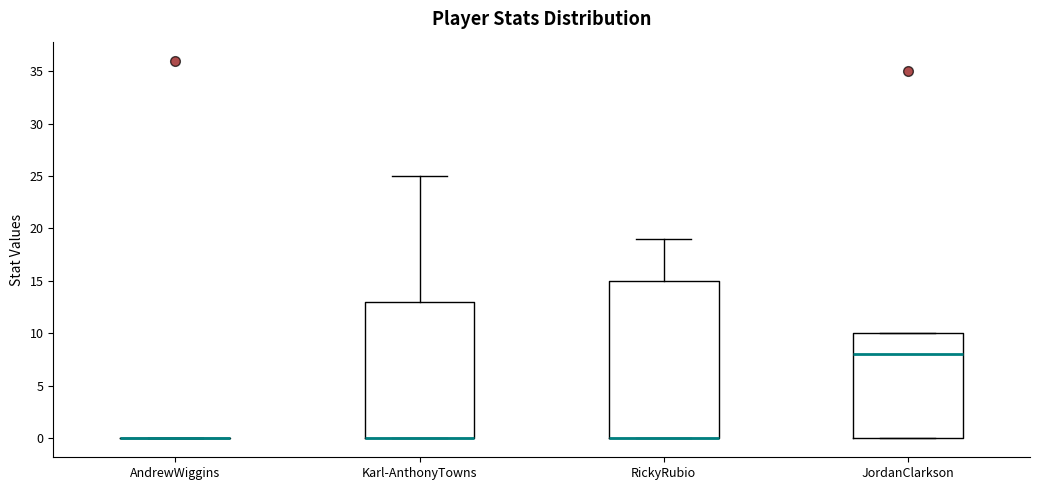

Reading left to right, read every box against the y-axis: the position of its median line, the range the box covers, and the ends of its whiskers. The values are not printed on the chart, so give them approximately, as read against the axis.

AndrewWiggins: box collapsed to a line at 0, whiskers 0 to 0
Karl-AnthonyTowns: median 0 (drawn on the box's lower edge), box 0 to 13, whiskers 0 to 25
RickyRubio: median 0 (drawn on the box's lower edge), box 0 to 15, whiskers 0 to 19
JordanClarkson: median 8, box 0 to 10, whiskers 0 to 10